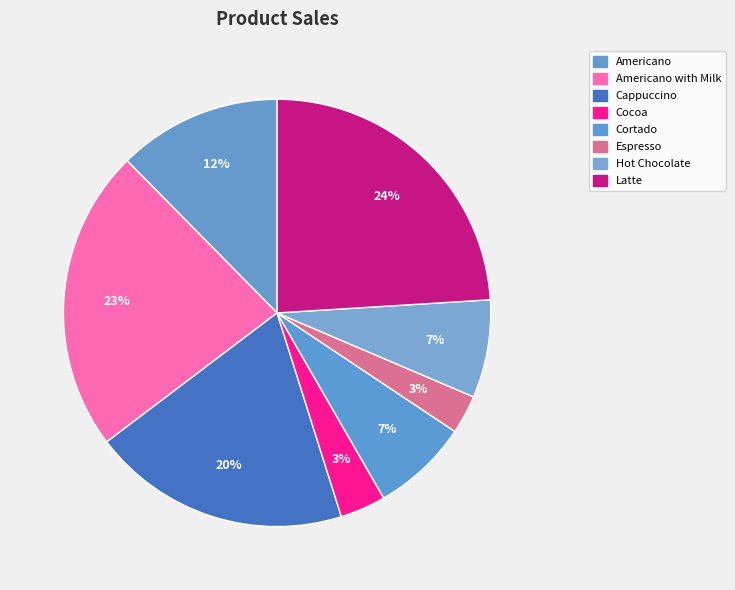

Count the number of slices in the pie.

8